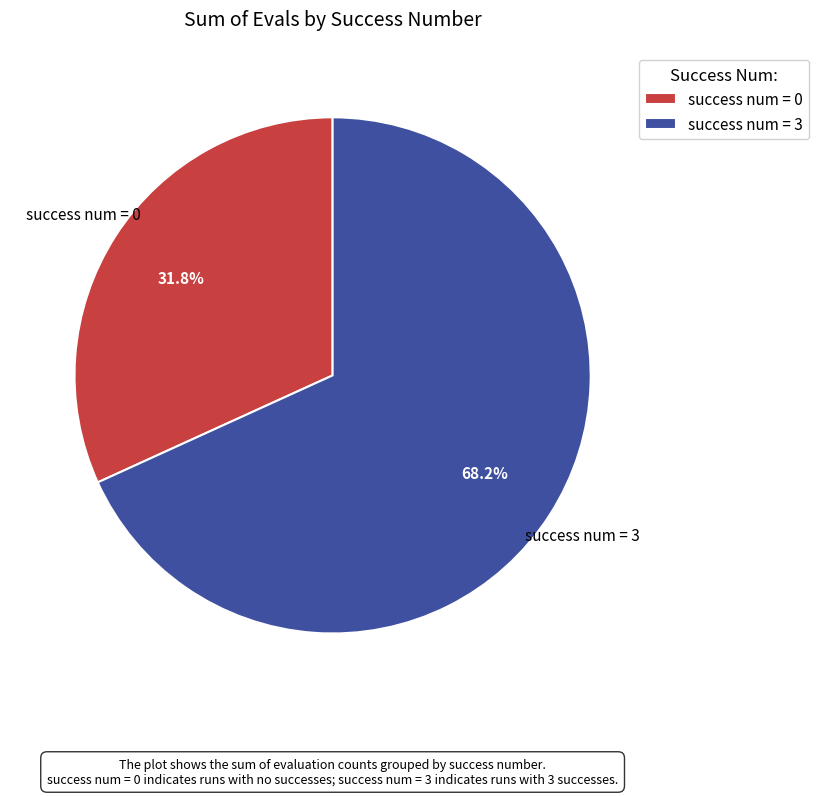

What is the largest slice in the pie chart?

success num = 3